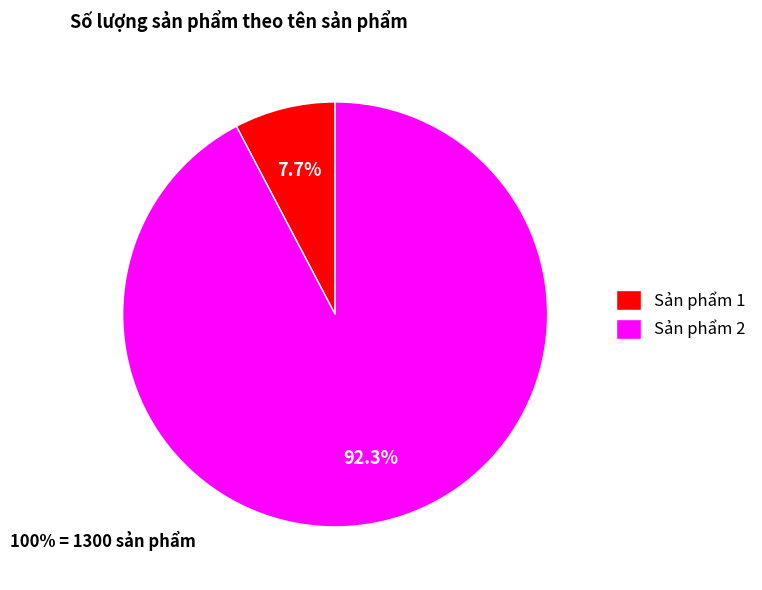

What is the smallest slice in the pie chart?

Sản phẩm 1